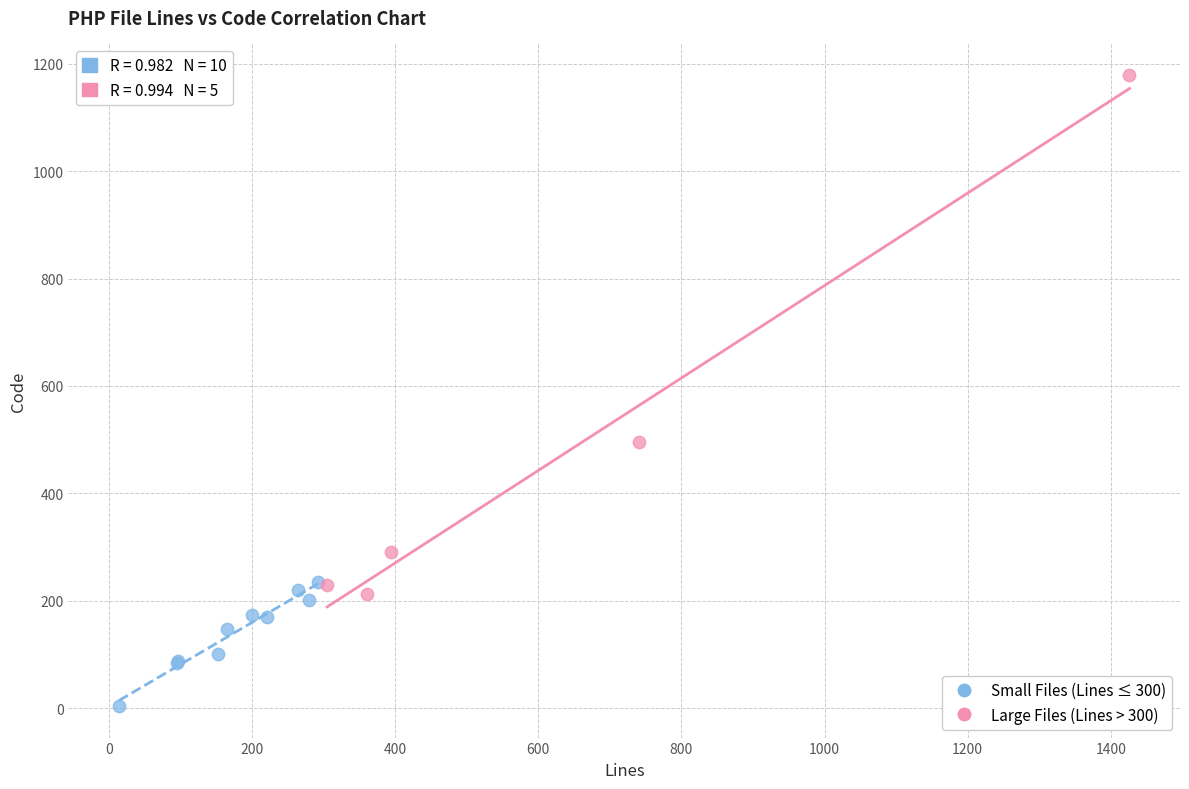

Which series contains the highest Y value?

Large Files (Lines > 300)